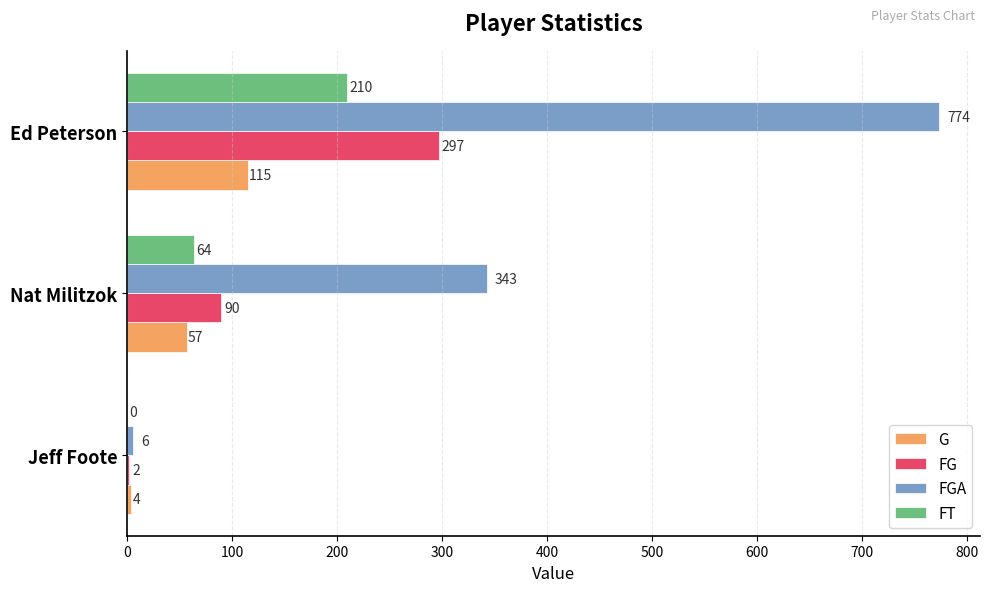

Count the number of data series in this chart.

4